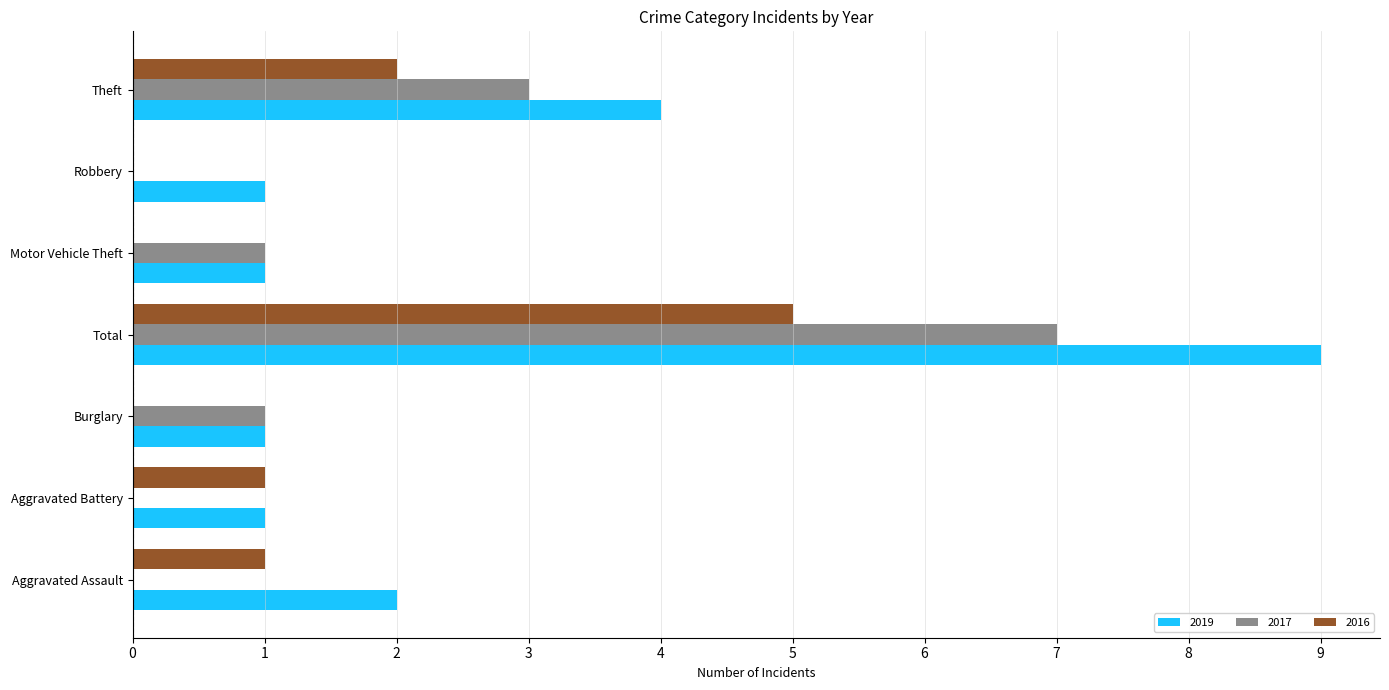

Is the value of 2016 at Robbery greater than the value of 2019 at Robbery?

No